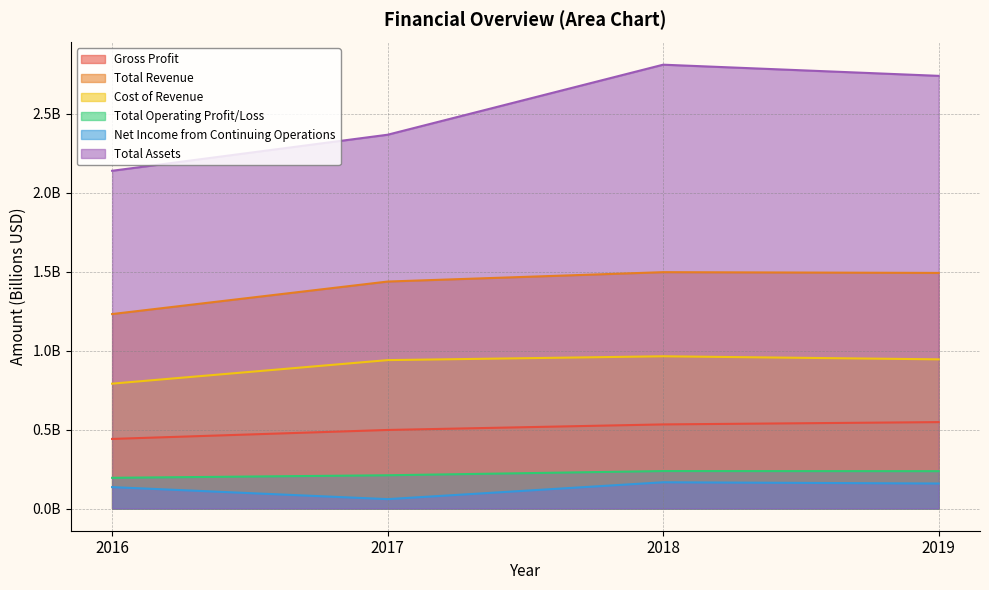

Is the value of Total Assets at 2019 greater than the value of Cost of Revenue at 2018?

Yes